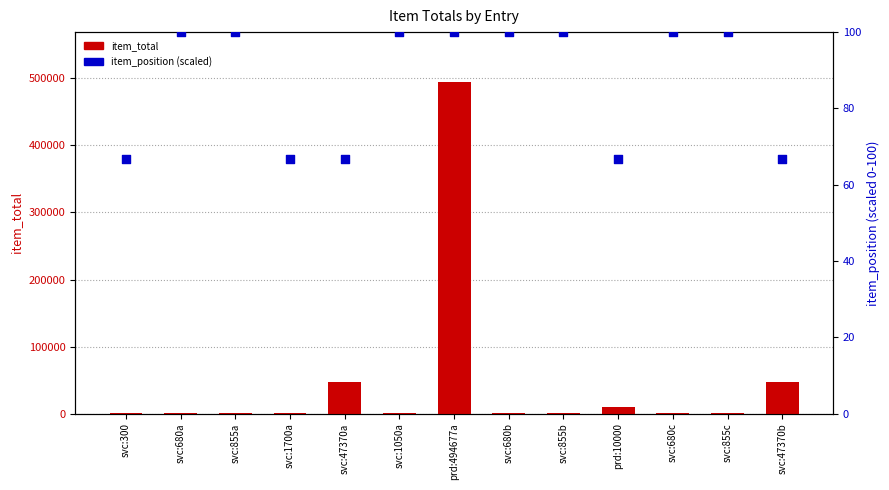

What are all the series names shown in the legend?

item_total, item_position (scaled)